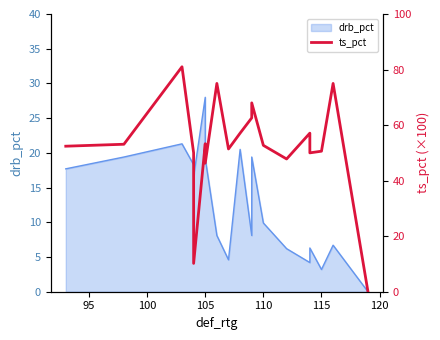

Reading left to right, transcribe all the data shown in this chart.

52.4	53.1	81.0	50.0	10.2	53.3	46.3	75.0	51.4	57.1	62.6	68.0	52.7	47.8	57.1	50.0	50.6	75.0	0.0